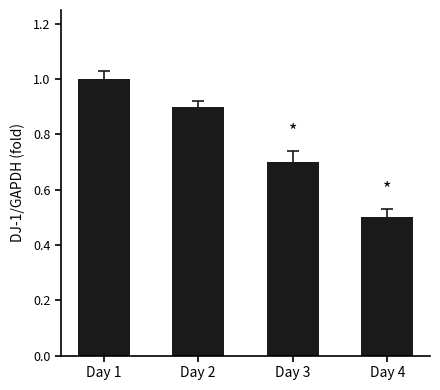

List the labels in order of value, largest first.

Day 1, Day 2, Day 3, Day 4